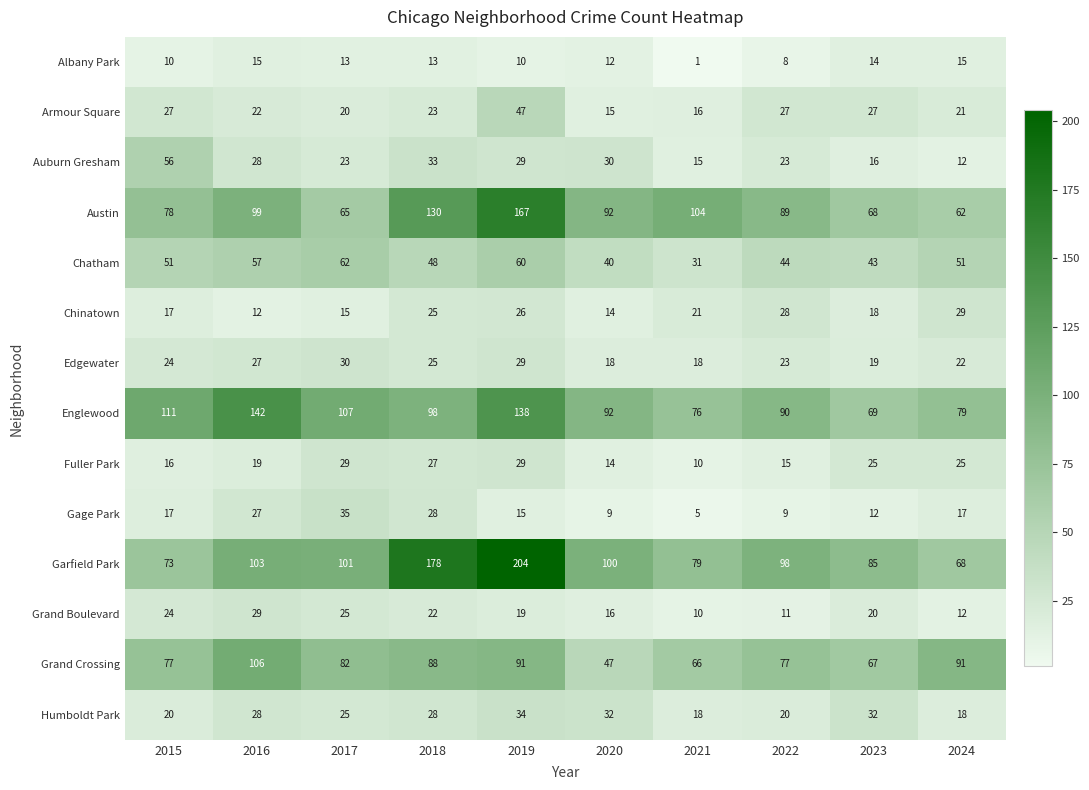

Which category has the lowest value in the Auburn Gresham series?

2024